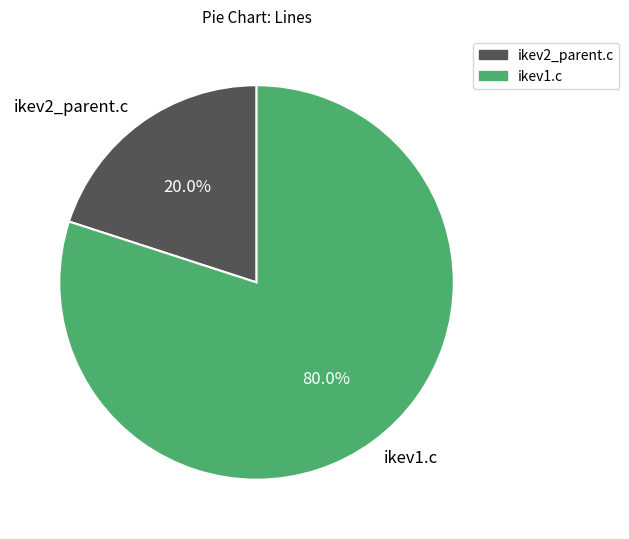

Which slice is the smallest?

ikev2_parent.c